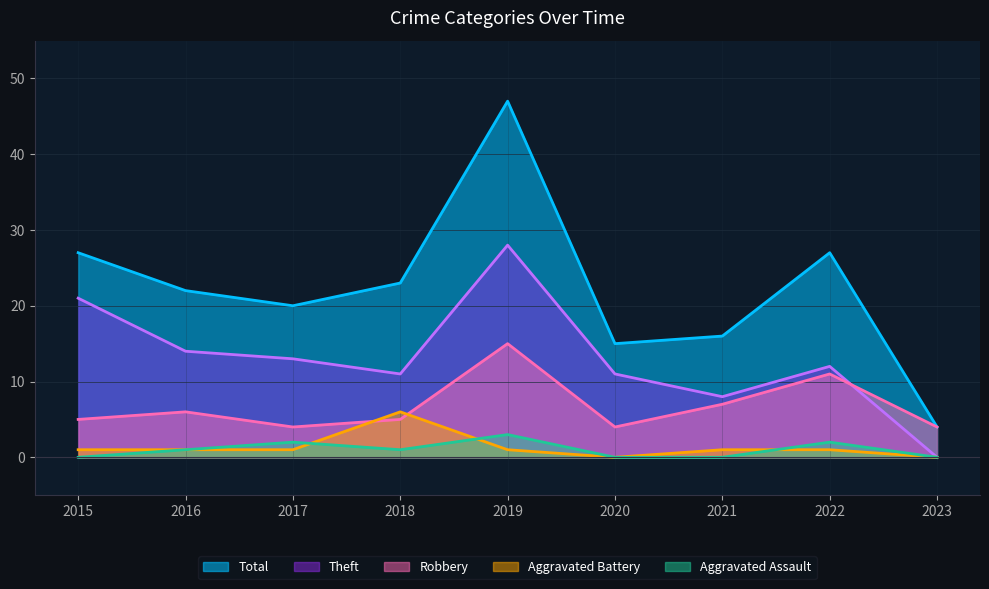

What is the value of the Aggravated Assault point at the 4th from the left?

1